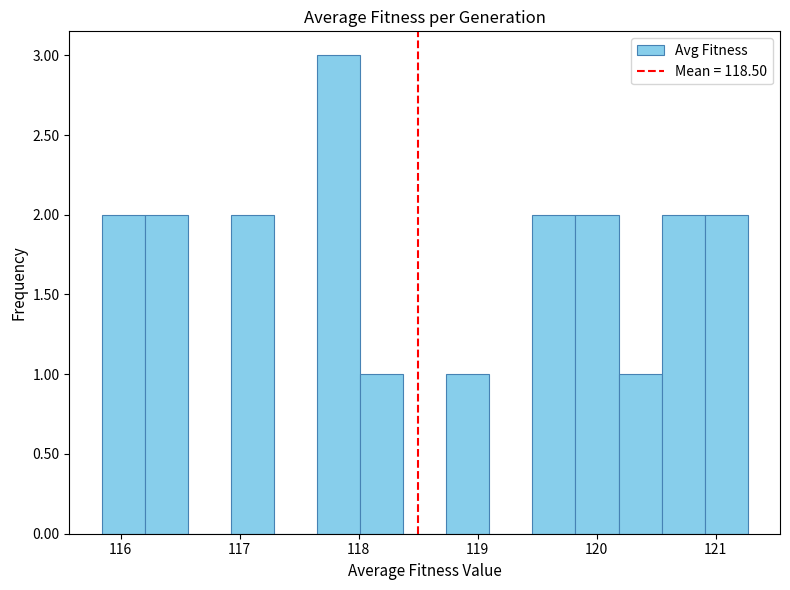

Read against the x-axis, roughly where is the centre of the tallest bar?

117.8